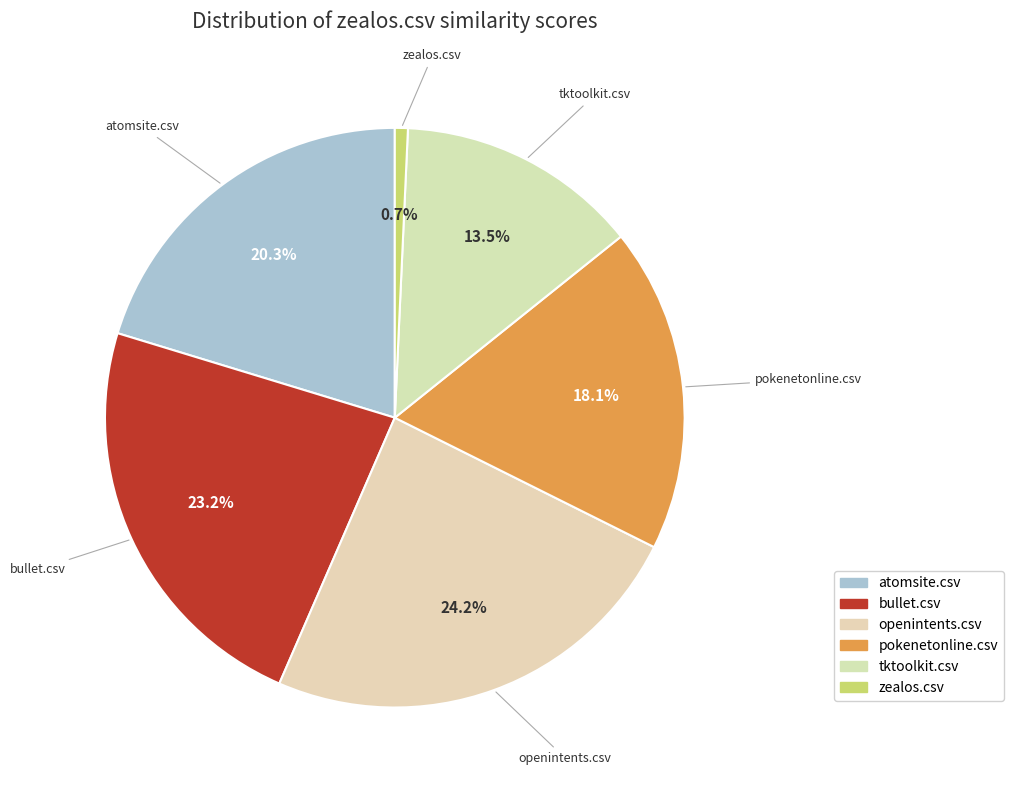

Between tktoolkit.csv and zealos.csv, which is larger?

tktoolkit.csv